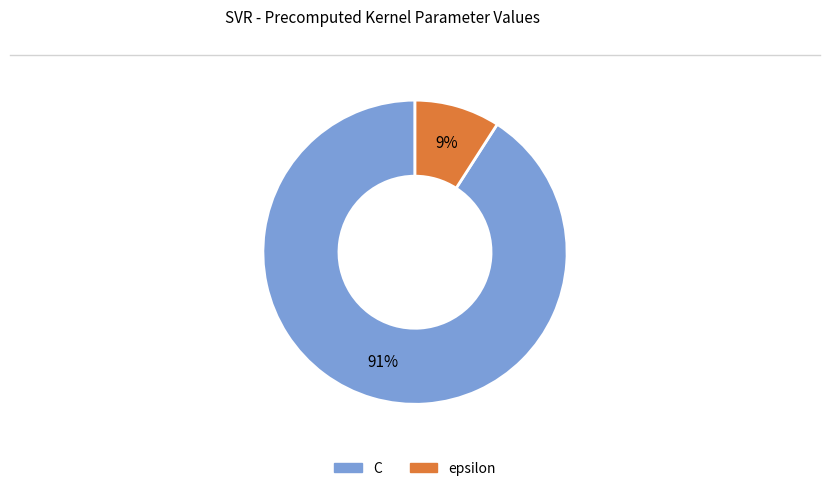

To the nearest percent, what is the difference between the largest and smallest slice percentages?

82%